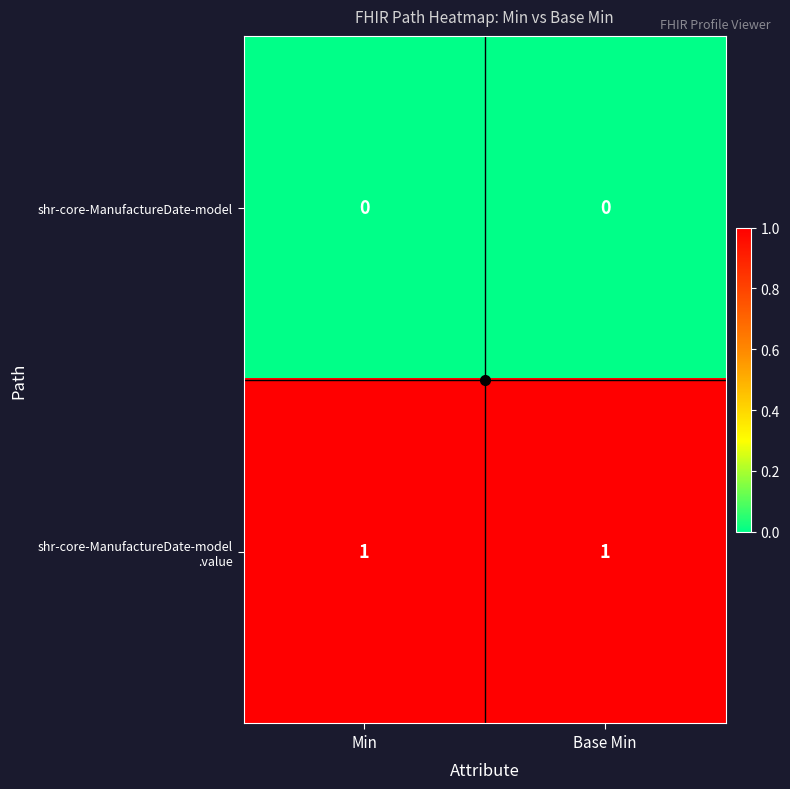

True or false: shr-core-ManufactureDate-model has a value of 0 at Base Min.

True